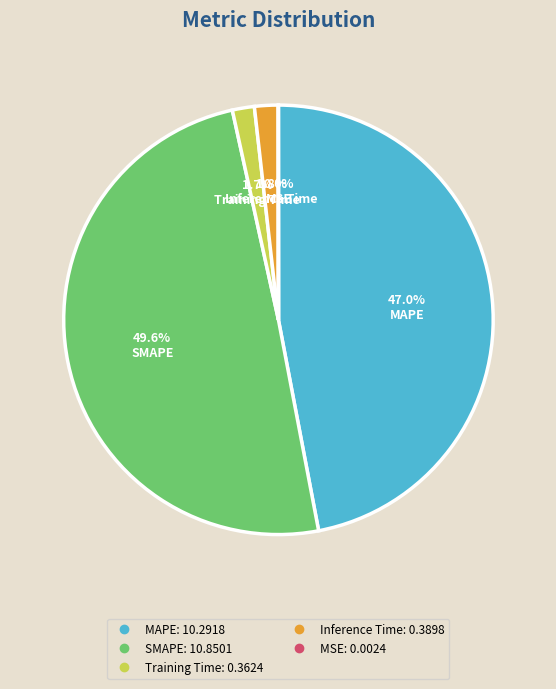

What portion of the pie excludes SMAPE?

50.4%